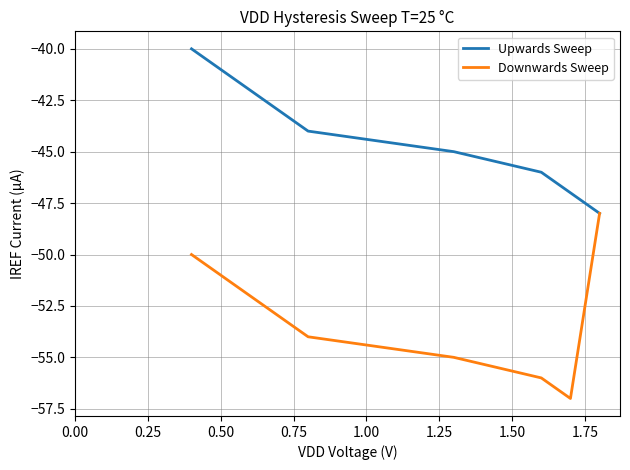

Does the chart have visible grid lines?

Yes